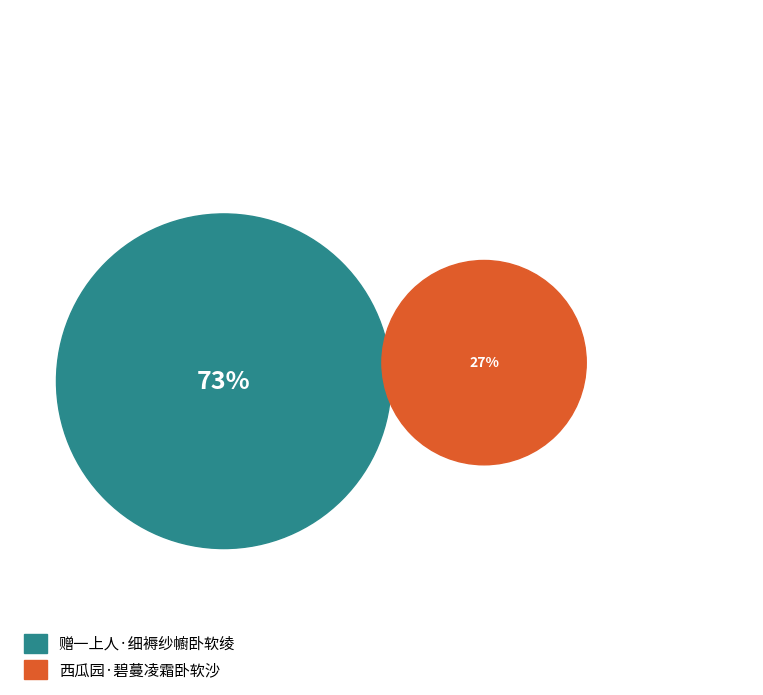

What is the ratio of the value at 赠一上人·细褥纱幮卧软绫 to the value at 西瓜园·碧蔓凌霜卧软沙?

2.7